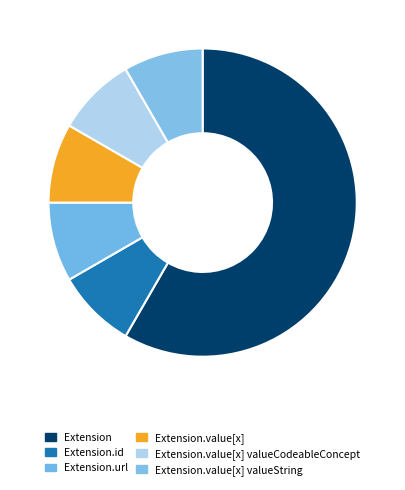

What is the largest slice in the pie chart?

Extension